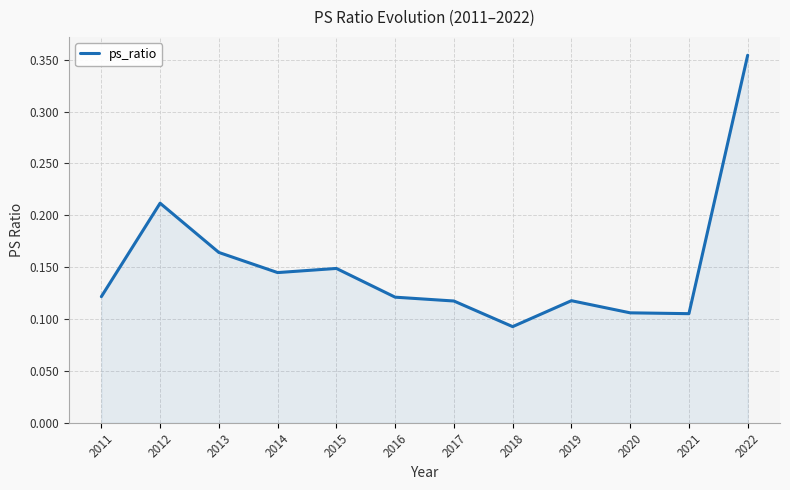

True or false: the data shows 0.2 at 2011.

False